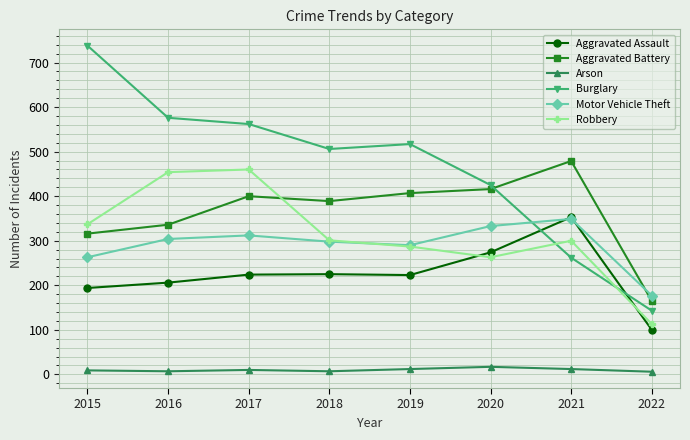

Read the Arson value at 2015, to the nearest 5.

10